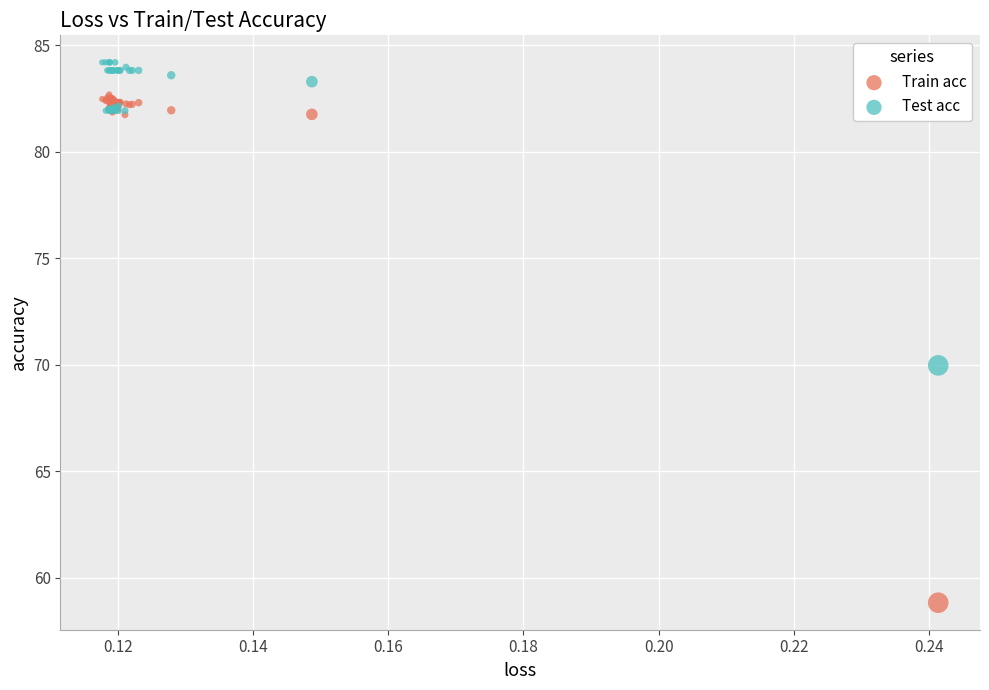

Which series has the widest spread of Y values?

Train acc